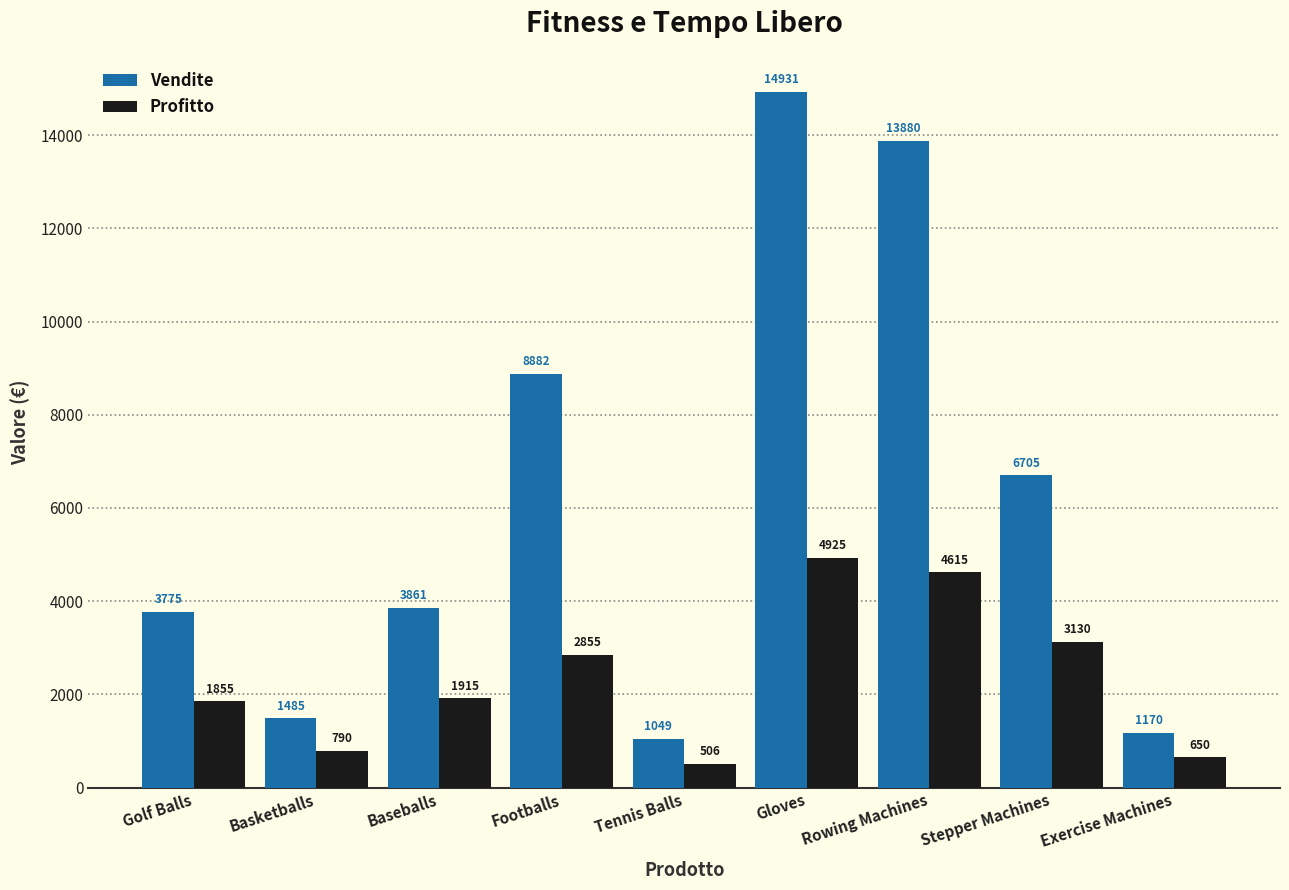

At Golf Balls, list the series in order from largest to smallest.

Vendite, Profitto